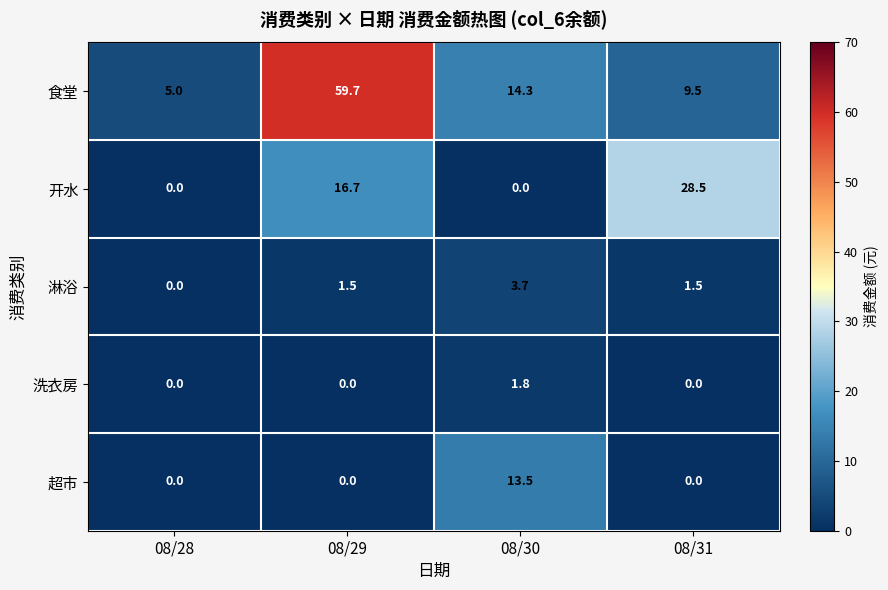

The 淋浴 series shows 0.0 at 08/28. True or false?

True